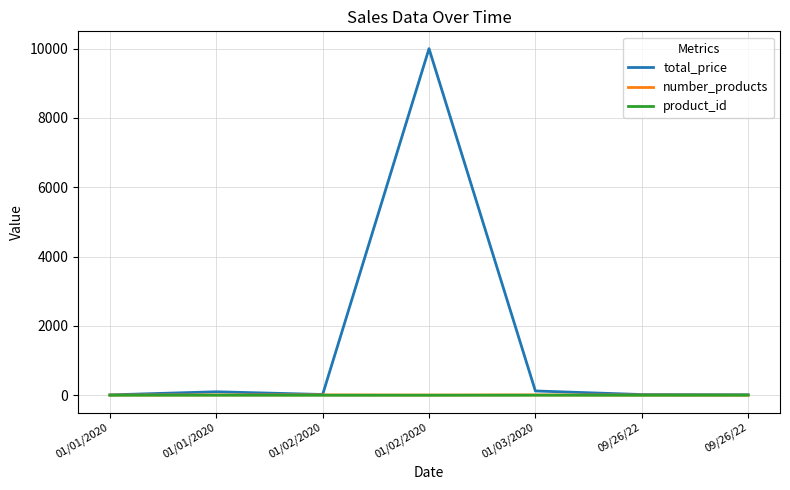

True or false: product_id and number_products intersect in this chart.

False